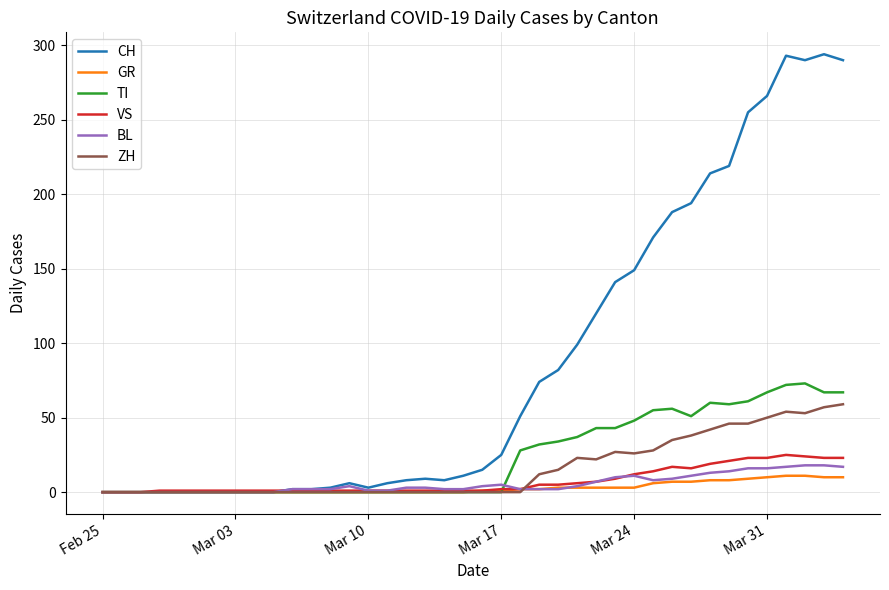

Which series has the largest total across all categories?

CH